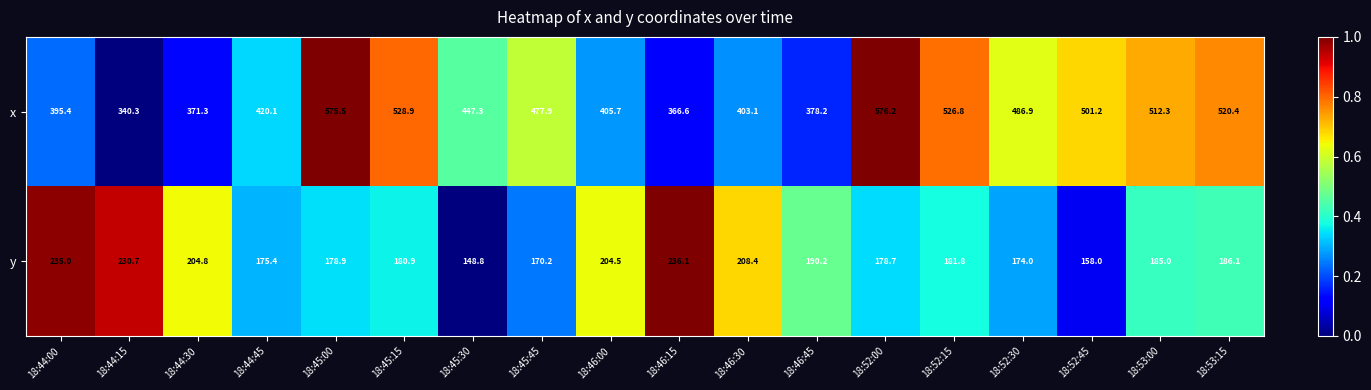

The value of x at 18:45:00 is 575.5. True or false?

True